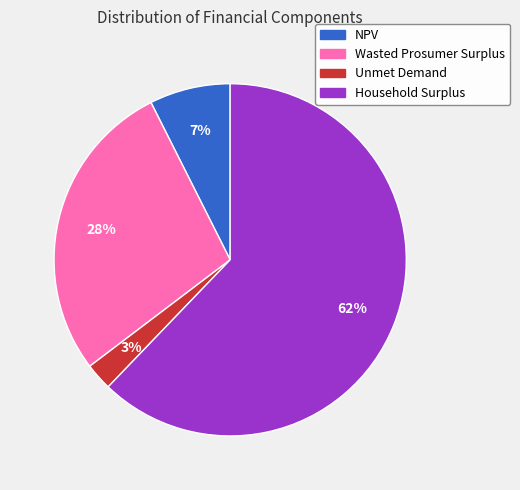

To the nearest percent, what is the average slice percentage?

25%